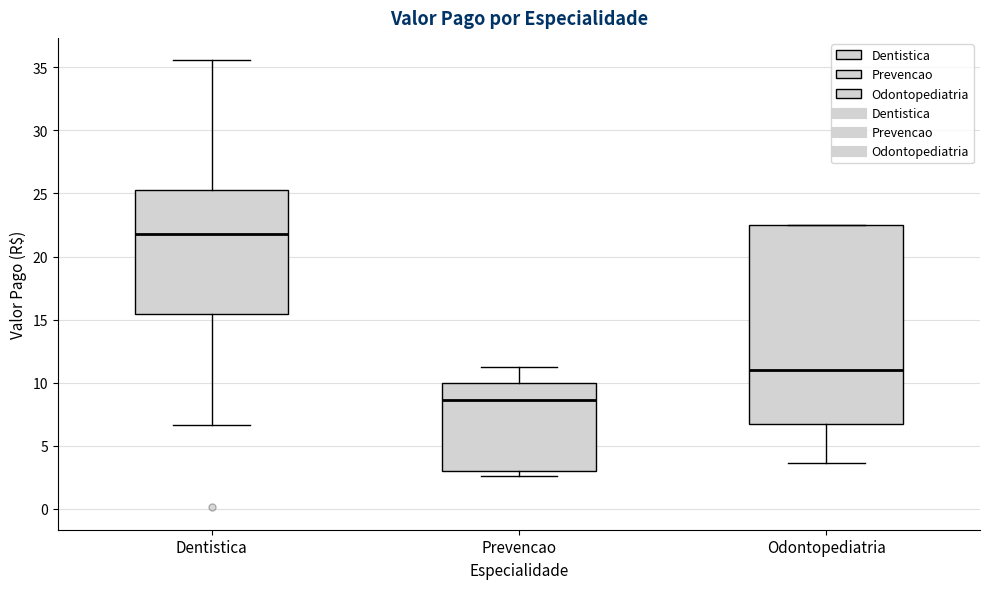

Which box's median line is the highest?

Dentistica